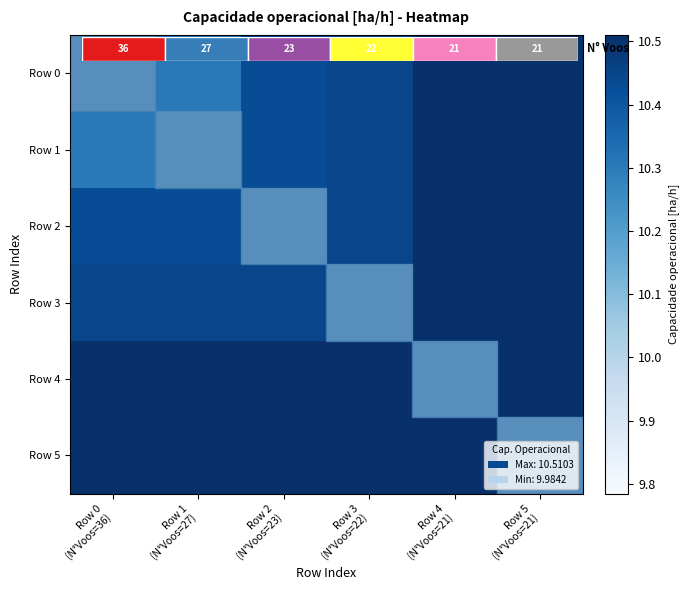

Which category has the lowest value in the Row 1 series?

Row 1 (N°Voos=27)